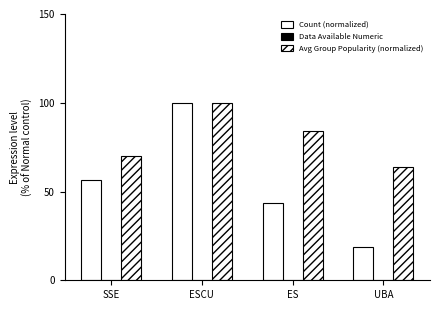

How many bars are there in total?

8